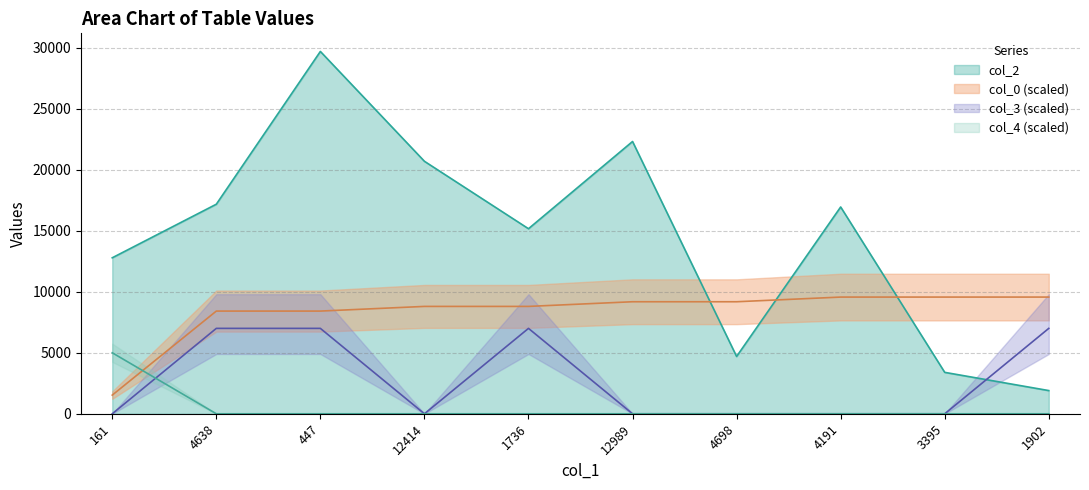

What is the difference between the col_0 values at 4191 and 1736?

765.2